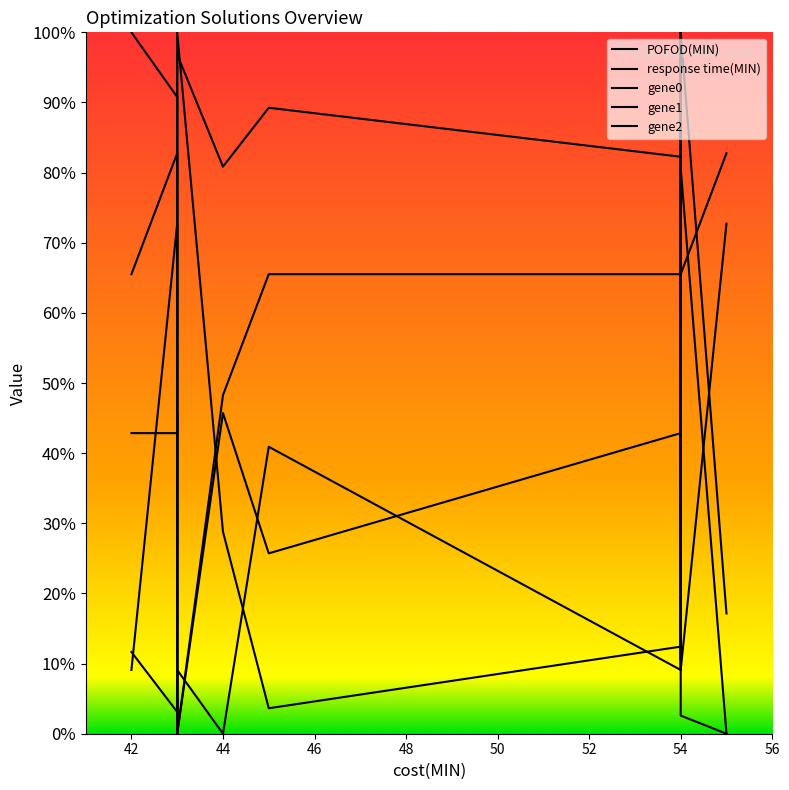

How many positive values does the response time(MIN) series have?

9